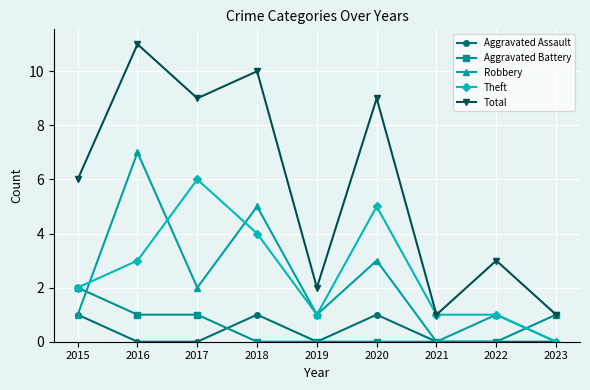

How many categories are shown in the chart?

9